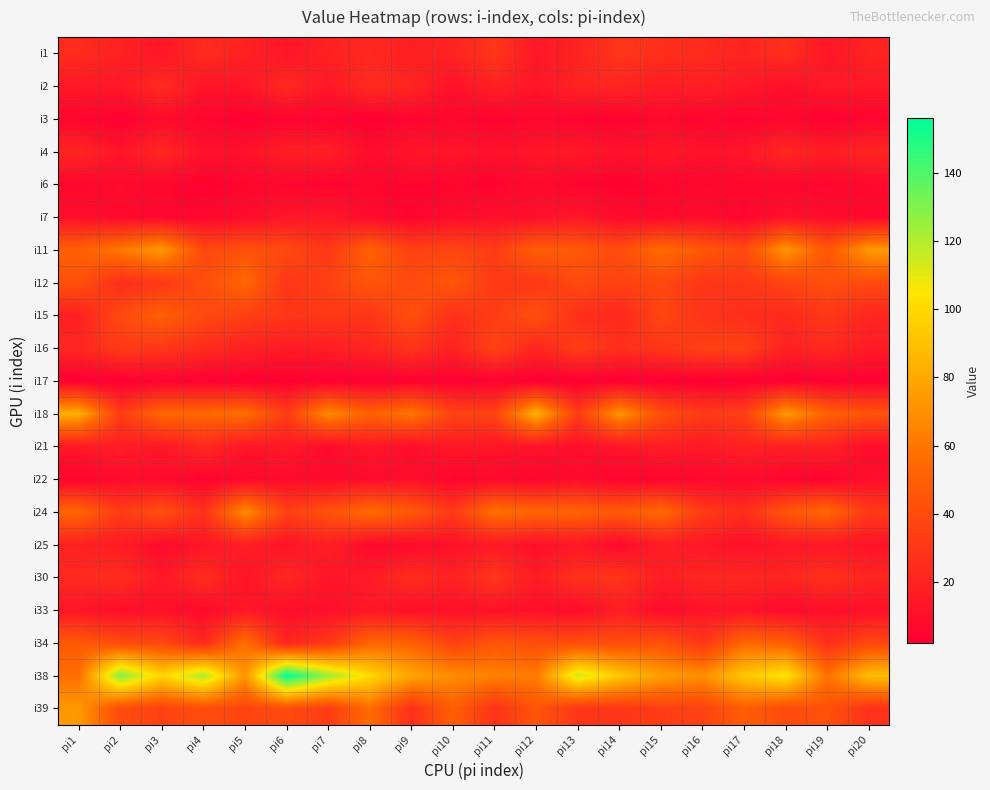

Reading left to right, list all the values displayed in this chart.

i1: pi1=24	pi2=19	pi3=13	pi4=24	pi5=19	pi6=13	pi7=19	pi8=22	pi9=18	pi10=20	pi11=29	pi12=14	pi13=20	pi14=29	pi15=26	pi16=24	pi17=20	pi18=26	pi19=13	pi20=20
i2: pi1=15	pi2=14	pi3=24	pi4=13	pi5=13	pi6=23	pi7=14	pi8=24	pi9=21	pi10=11	pi11=19	pi12=13	pi13=20	pi14=21	pi15=16	pi16=18	pi17=15	pi18=10	pi19=15	pi20=15
i3: pi1=5	pi2=3	pi3=8	pi4=5	pi5=3	pi6=4	pi7=4	pi8=3	pi9=5	pi10=6	pi11=4	pi12=6	pi13=4	pi14=4	pi15=7	pi16=5	pi17=4	pi18=6	pi19=3	pi20=5
i4: pi1=21	pi2=12	pi3=22	pi4=11	pi5=11	pi6=18	pi7=18	pi8=9	pi9=13	pi10=13	pi11=11	pi12=14	pi13=15	pi14=11	pi15=14	pi16=12	pi17=13	pi18=22	pi19=17	pi20=21
i6: pi1=6	pi2=8	pi3=6	pi4=4	pi5=5	pi6=6	pi7=4	pi8=5	pi9=5	pi10=5	pi11=4	pi12=8	pi13=4	pi14=4	pi15=5	pi16=5	pi17=6	pi18=6	pi19=5	pi20=7
i7: pi1=10	pi2=7	pi3=6	pi4=6	pi5=9	pi6=13	pi7=14	pi8=8	pi9=5	pi10=9	pi11=10	pi12=10	pi13=14	pi14=8	pi15=7	pi16=9	pi17=5	pi18=11	pi19=9	pi20=6
i11: pi1=50	pi2=61	pi3=74	pi4=38	pi5=43	pi6=39	pi7=30	pi8=51	pi9=35	pi10=37	pi11=33	pi12=49	pi13=47	pi14=40	pi15=56	pi16=46	pi17=39	pi18=73	pi19=45	pi20=74
i12: pi1=43	pi2=25	pi3=30	pi4=41	pi5=54	pi6=29	pi7=35	pi8=45	pi9=39	pi10=46	pi11=31	pi12=30	pi13=39	pi14=35	pi15=38	pi16=29	pi17=30	pi18=36	pi19=42	pi20=40
i15: pi1=18	pi2=39	pi3=50	pi4=39	pi5=34	pi6=29	pi7=30	pi8=29	pi9=42	pi10=26	pi11=33	pi12=42	pi13=26	pi14=22	pi15=37	pi16=28	pi17=25	pi18=23	pi19=30	pi20=21
i16: pi1=22	pi2=31	pi3=30	pi4=24	pi5=19	pi6=16	pi7=17	pi8=21	pi9=28	pi10=19	pi11=36	pi12=21	pi13=33	pi14=26	pi15=29	pi16=35	pi17=35	pi18=19	pi19=23	pi20=16
i17: pi1=2	pi2=2	pi3=3	pi4=3	pi5=2	pi6=3	pi7=2	pi8=2	pi9=3	pi10=3	pi11=3	pi12=2	pi13=2	pi14=2	pi15=2	pi16=2	pi17=2	pi18=3	pi19=2	pi20=3
i18: pi1=83	pi2=32	pi3=54	pi4=54	pi5=57	pi6=33	pi7=68	pi8=51	pi9=60	pi10=36	pi11=36	pi12=84	pi13=32	pi14=72	pi15=42	pi16=32	pi17=34	pi18=74	pi19=51	pi20=44
i21: pi1=15	pi2=17	pi3=14	pi4=23	pi5=13	pi6=15	pi7=8	pi8=14	pi9=9	pi10=15	pi11=13	pi12=12	pi13=10	pi14=13	pi15=17	pi16=15	pi17=19	pi18=18	pi19=19	pi20=9
i22: pi1=4	pi2=8	pi3=8	pi4=4	pi5=7	pi6=8	pi7=8	pi8=8	pi9=10	pi10=5	pi11=7	pi12=5	pi13=8	pi14=4	pi15=5	pi16=6	pi17=7	pi18=5	pi19=4	pi20=10
i24: pi1=53	pi2=32	pi3=42	pi4=27	pi5=69	pi6=35	pi7=43	pi8=56	pi9=47	pi10=31	pi11=58	pi12=53	pi13=52	pi14=47	pi15=55	pi16=32	pi17=25	pi18=45	pi19=54	pi20=31
i25: pi1=19	pi2=16	pi3=8	pi4=13	pi5=18	pi6=12	pi7=18	pi8=7	pi9=8	pi10=11	pi11=15	pi12=10	pi13=14	pi14=7	pi15=17	pi16=14	pi17=10	pi18=14	pi19=14	pi20=12
i30: pi1=23	pi2=25	pi3=14	pi4=25	pi5=12	pi6=22	pi7=13	pi8=16	pi9=25	pi10=19	pi11=29	pi12=16	pi13=27	pi14=29	pi15=17	pi16=22	pi17=22	pi18=21	pi19=27	pi20=21
i33: pi1=13	pi2=9	pi3=11	pi4=7	pi5=14	pi6=9	pi7=10	pi8=14	pi9=10	pi10=11	pi11=11	pi12=10	pi13=8	pi14=17	pi15=8	pi16=12	pi17=12	pi18=7	pi19=10	pi20=10
i34: pi1=47	pi2=40	pi3=38	pi4=23	pi5=57	pi6=21	pi7=30	pi8=53	pi9=51	pi10=35	pi11=45	pi12=41	pi13=41	pi14=41	pi15=43	pi16=29	pi17=54	pi18=50	pi19=26	pi20=38
i38: pi1=57	pi2=130	pi3=98	pi4=122	pi5=72	pi6=156	pi7=125	pi8=100	pi9=79	pi10=69	pi11=65	pi12=62	pi13=115	pi14=93	pi15=76	pi16=70	pi17=93	pi18=104	pi19=58	pi20=89
i39: pi1=74	pi2=40	pi3=35	pi4=41	pi5=36	pi6=40	pi7=32	pi8=56	pi9=26	pi10=50	pi11=27	pi12=45	pi13=29	pi14=29	pi15=33	pi16=35	pi17=49	pi18=40	pi19=43	pi20=27